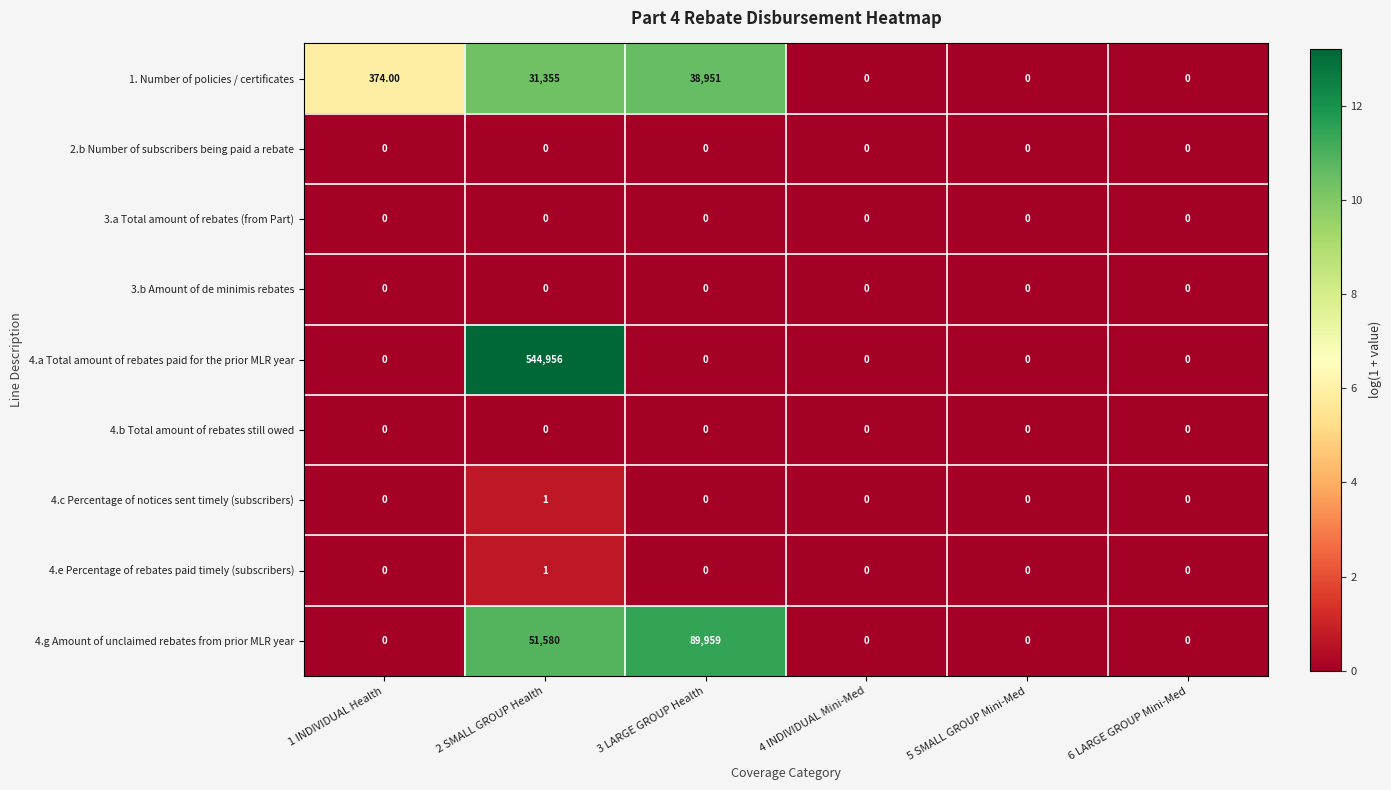

Which series has the largest total across all categories?

4.a Total amount of rebates paid for the prior MLR year